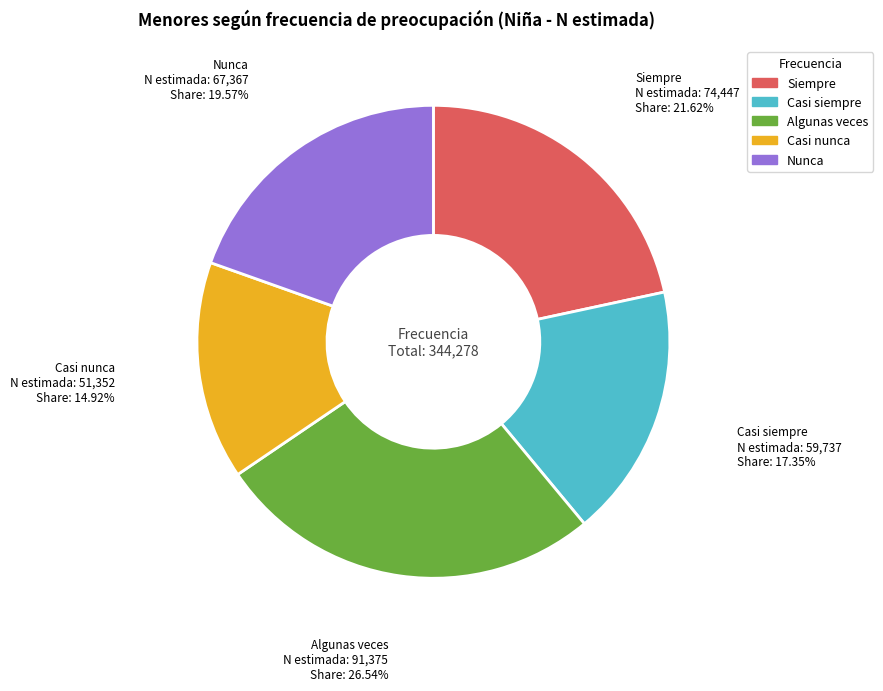

Between Algunas veces and Casi siempre, which is larger?

Algunas veces